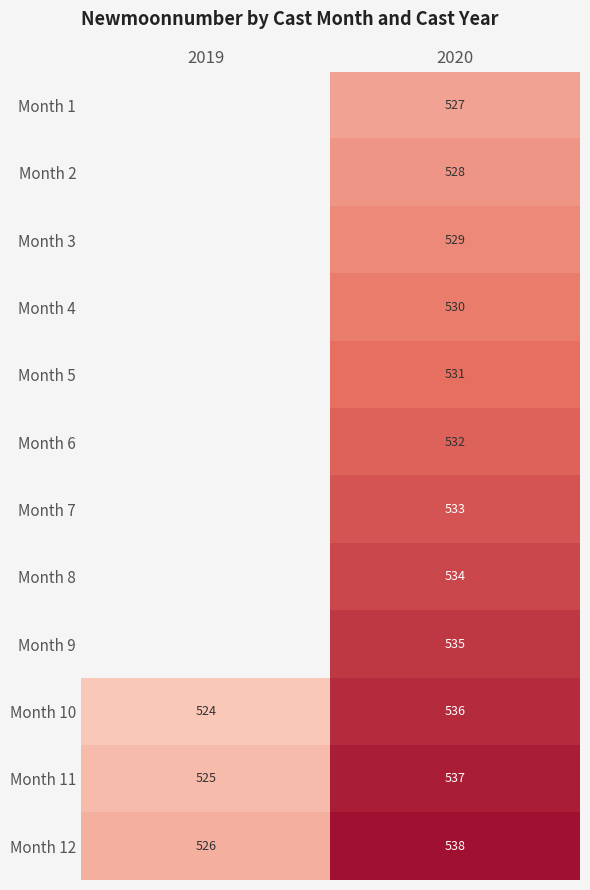

What is the total value across all series at 2020?

6390